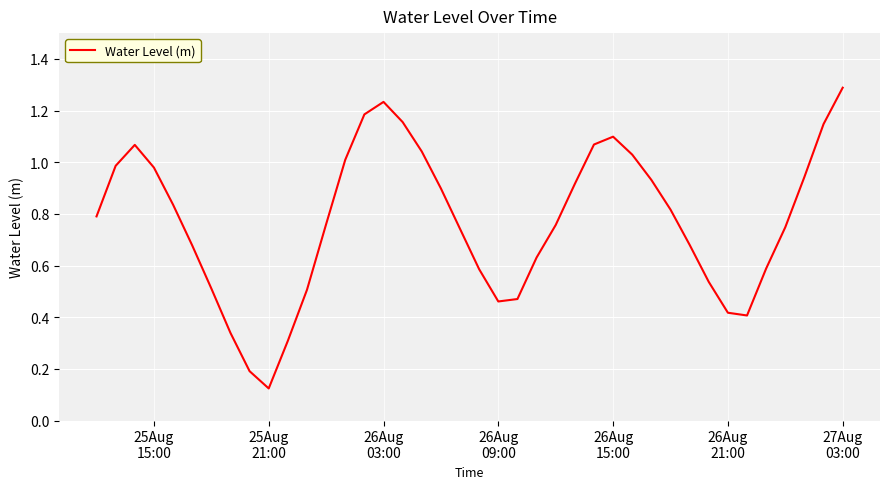

What is the greatest value displayed?

1.3